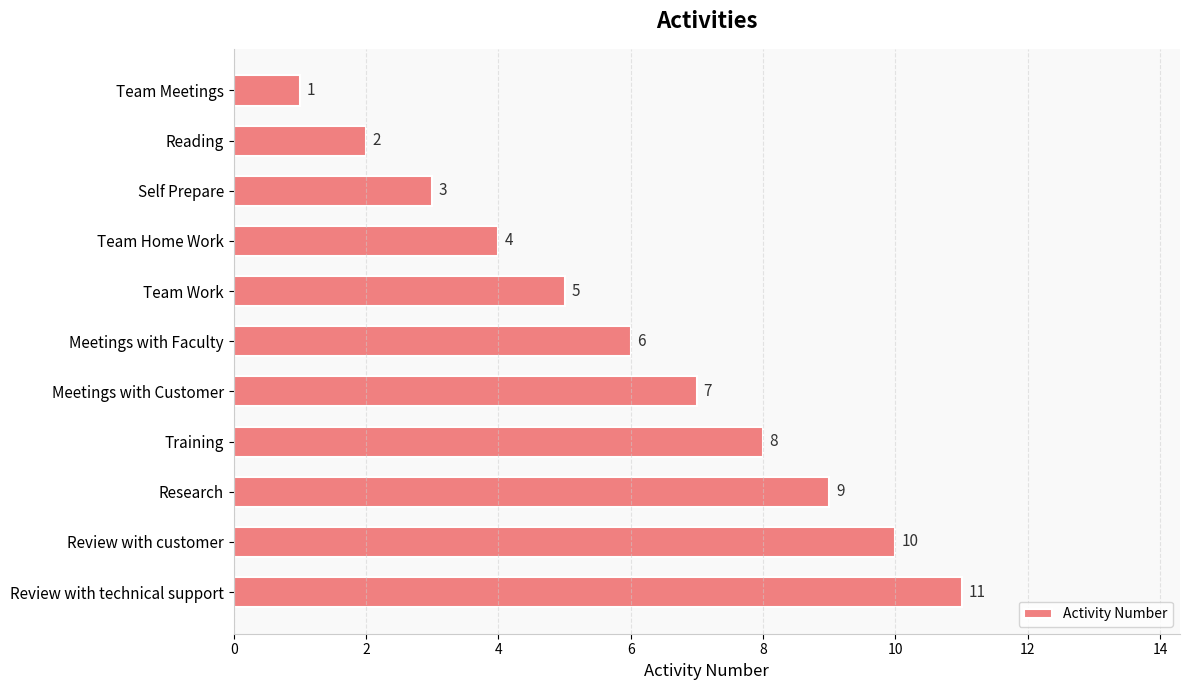

What is the label of the 11th bar from the bottom?

Team Meetings